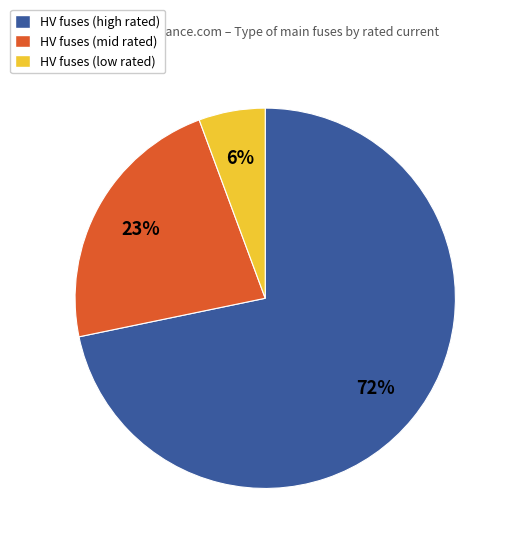

Is there any slice that represents more than half of the pie?

Yes